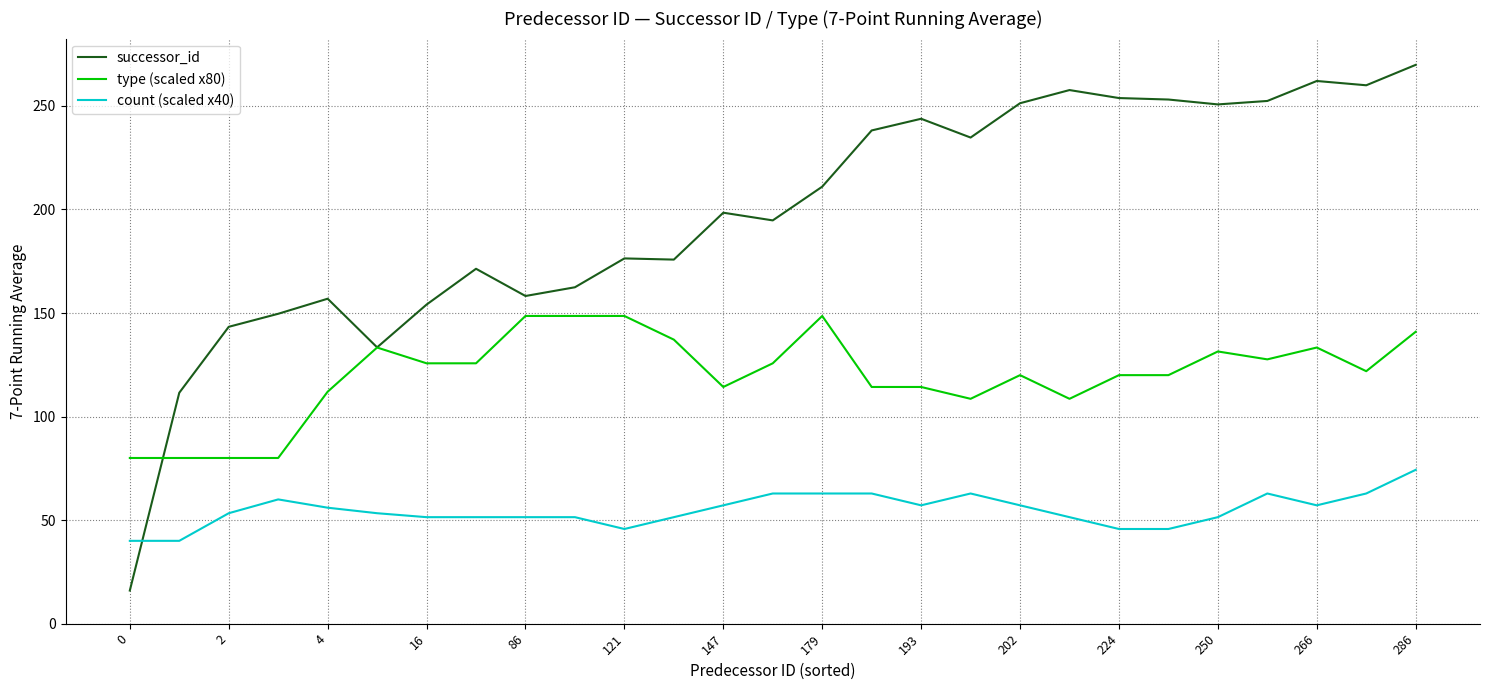

Which series has the largest total across all categories?

successor_id